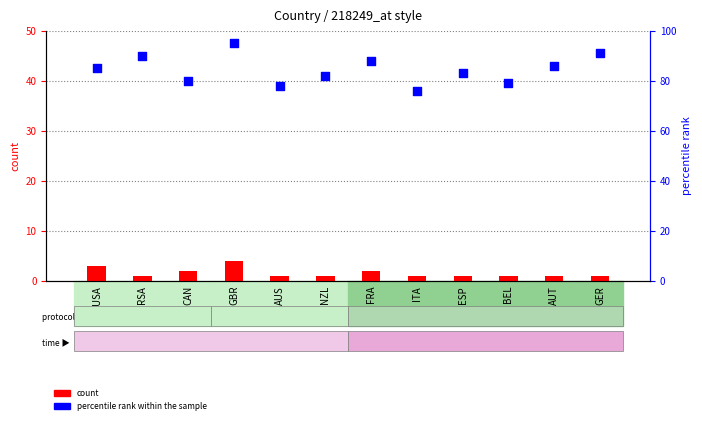

Which series reaches the minimum Y coordinate?

count